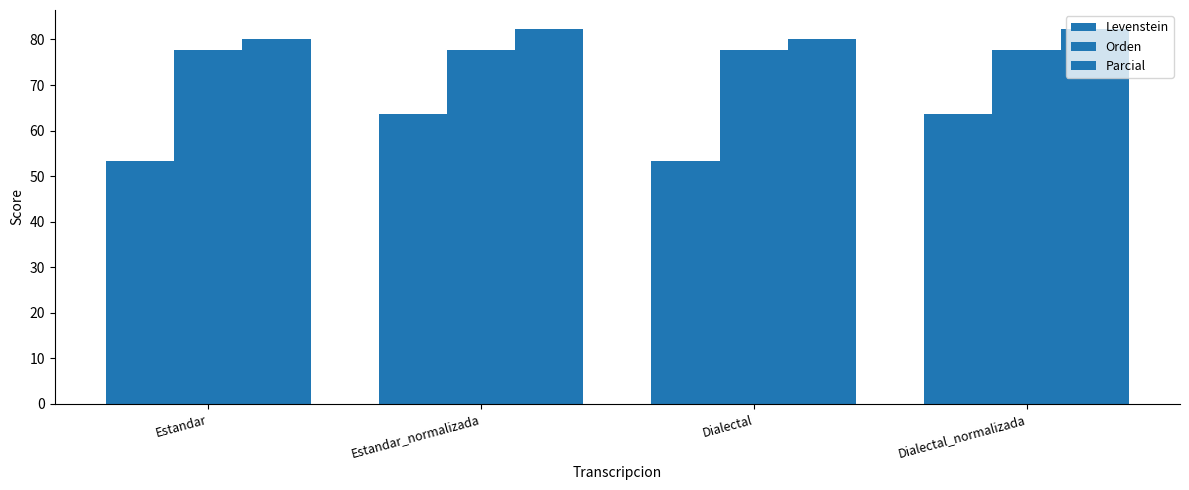

Rank the series at Estandar from highest to lowest value.

Parcial, Orden, Levenstein